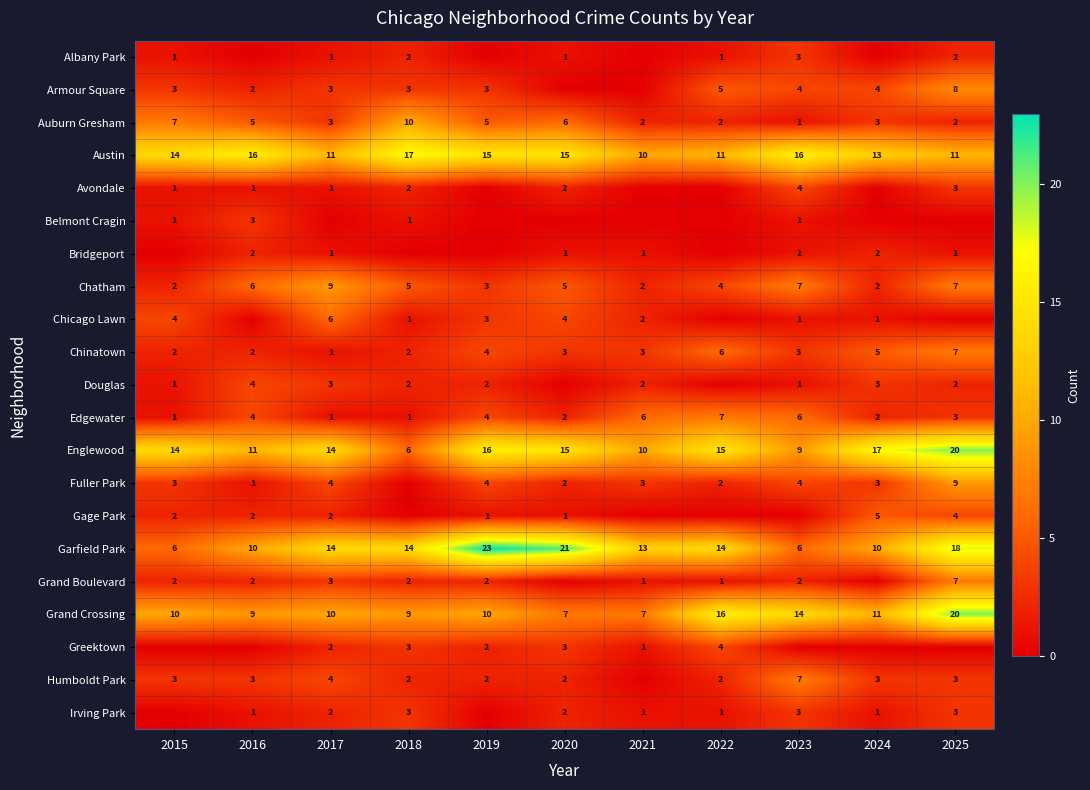

What is the sum of the Chinatown values at 2024 and 2018?

7